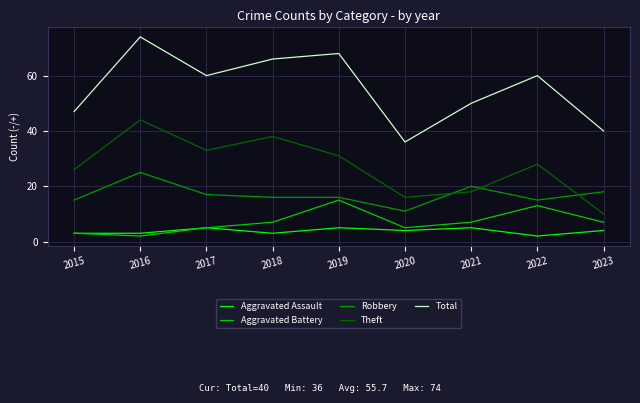

Reading left to right, list all the values displayed in this chart.

Aggravated Assault: 2015=3	2016=3	2017=5	2018=3	2019=5	2020=4	2021=5	2022=2	2023=4
Aggravated Battery: 2015=3	2016=2	2017=5	2018=7	2019=15	2020=5	2021=7	2022=13	2023=7
Robbery: 2015=15	2016=25	2017=17	2018=16	2019=16	2020=11	2021=20	2022=15	2023=18
Theft: 2015=26	2016=44	2017=33	2018=38	2019=31	2020=16	2021=18	2022=28	2023=10
Total: 2015=47	2016=74	2017=60	2018=66	2019=68	2020=36	2021=50	2022=60	2023=40